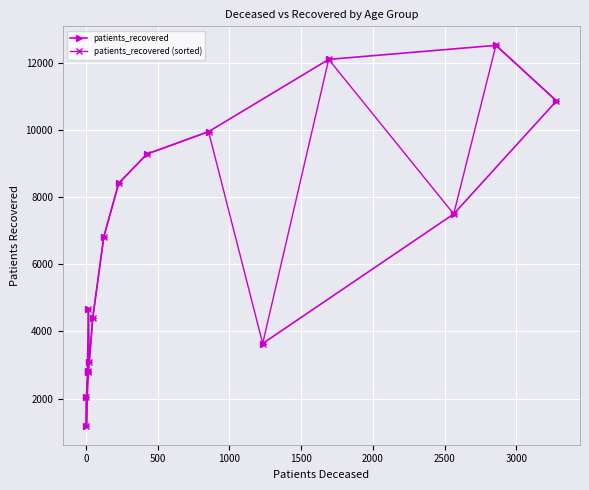

True or false: patients_recovered and patients_recovered (sorted) cross at least once.

True